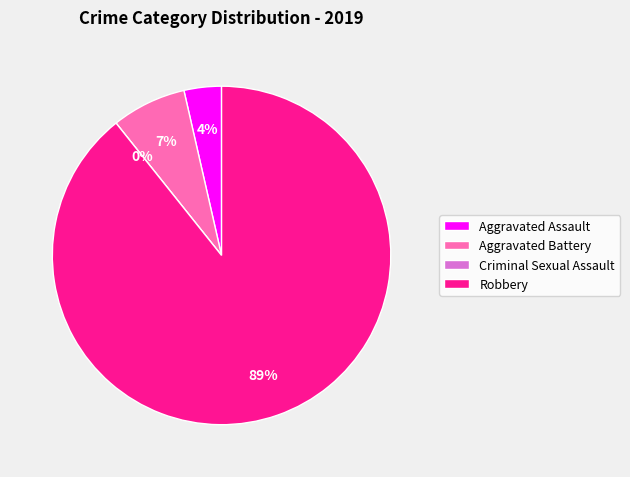

How many segments does this pie chart have?

4